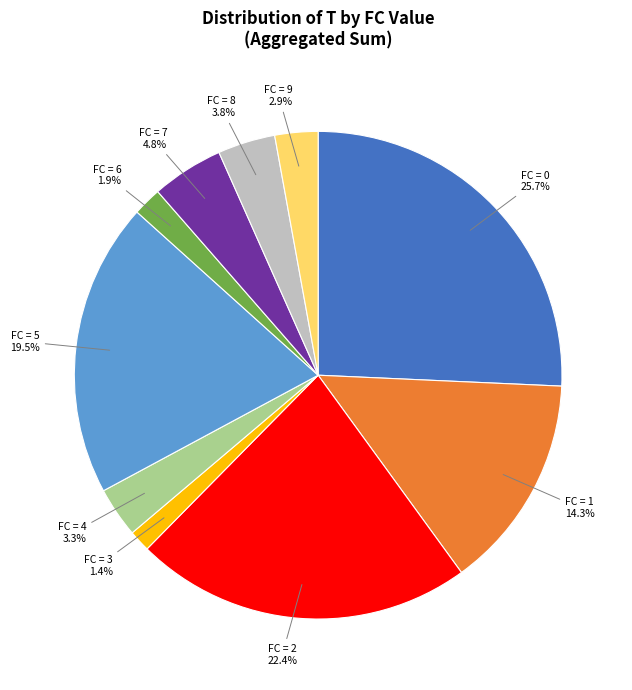

Which category has the biggest portion of the pie?

FC = 0